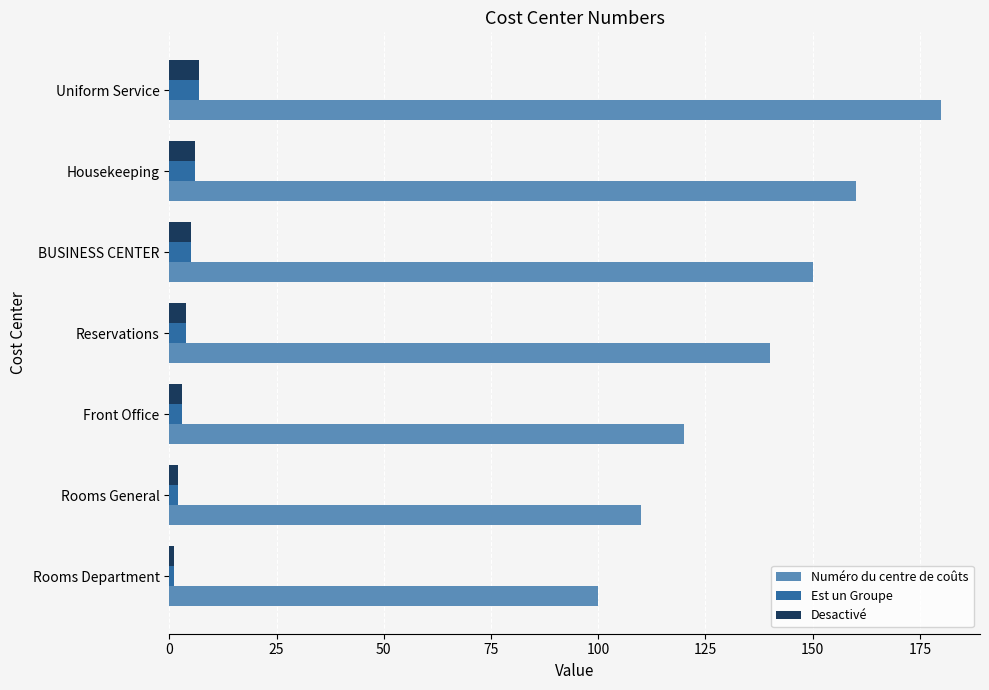

What is the sum of all Numéro du centre de coûts values?

960